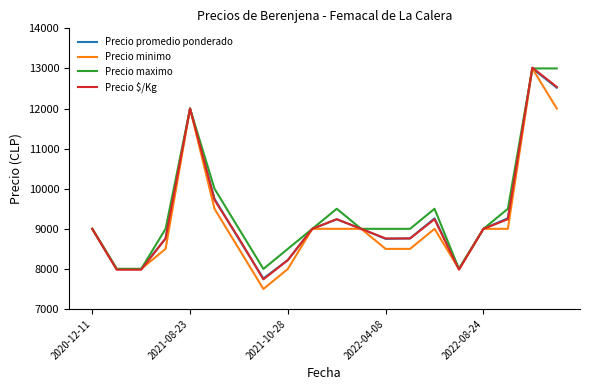

Read the Precio $/Kg value at 2021-08-23, to the nearest 100.

12000